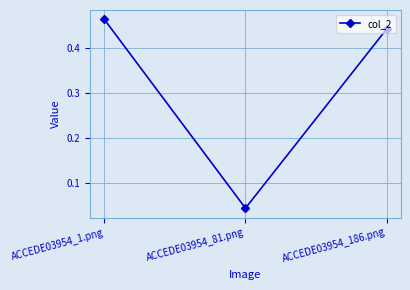

Is it true that the value at ACCEDE03954_186.png is 0.6?

False